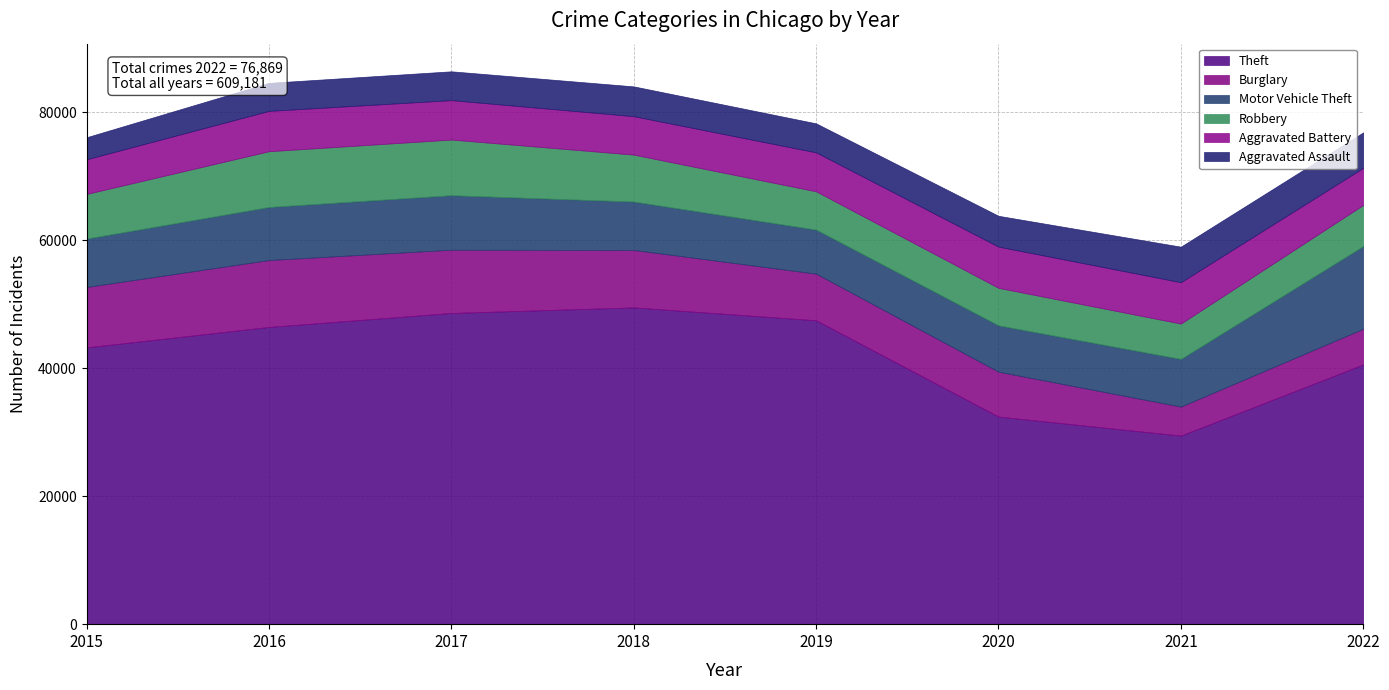

What is the spread (max minus min) of values at 2015?

39819